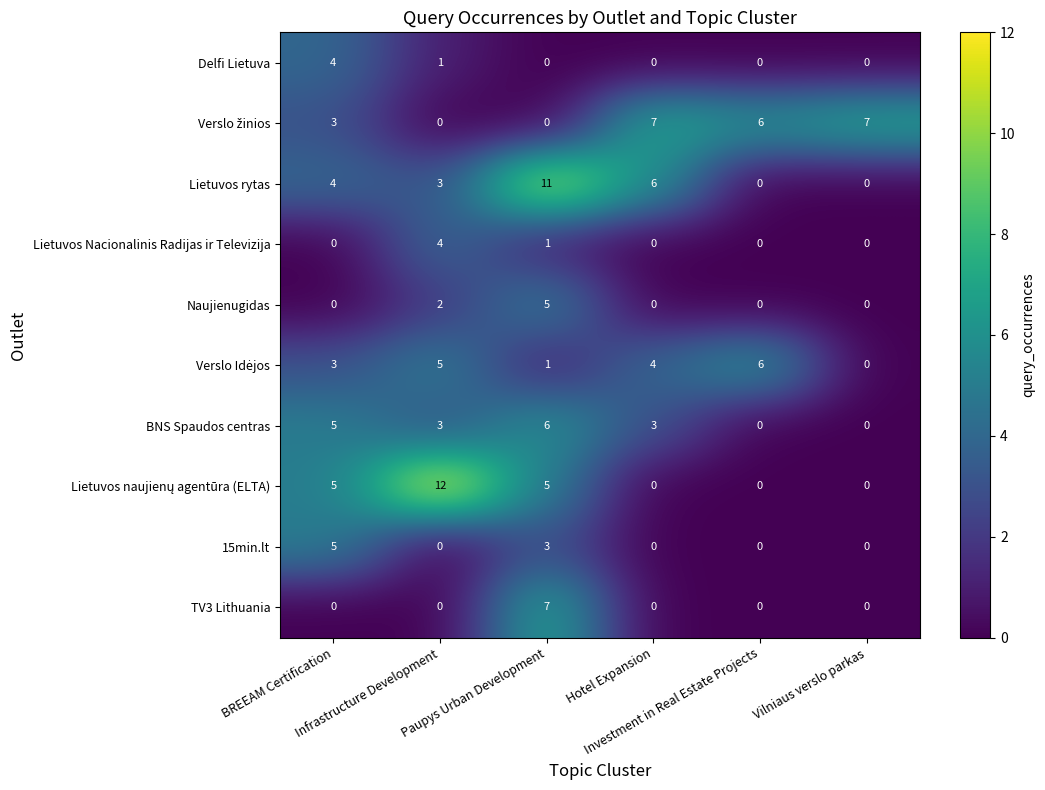

How many Naujienugidas values are between 0 and 2?

5